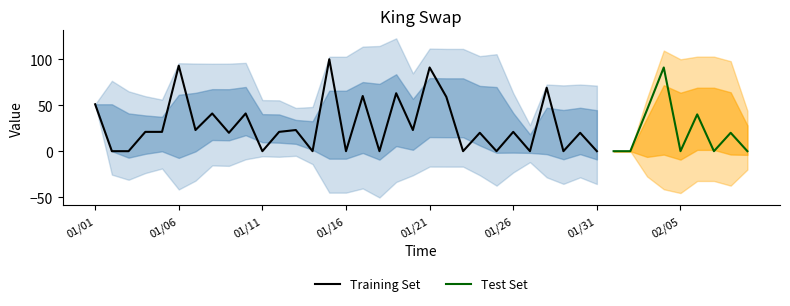

How many data points are less than 21?

20